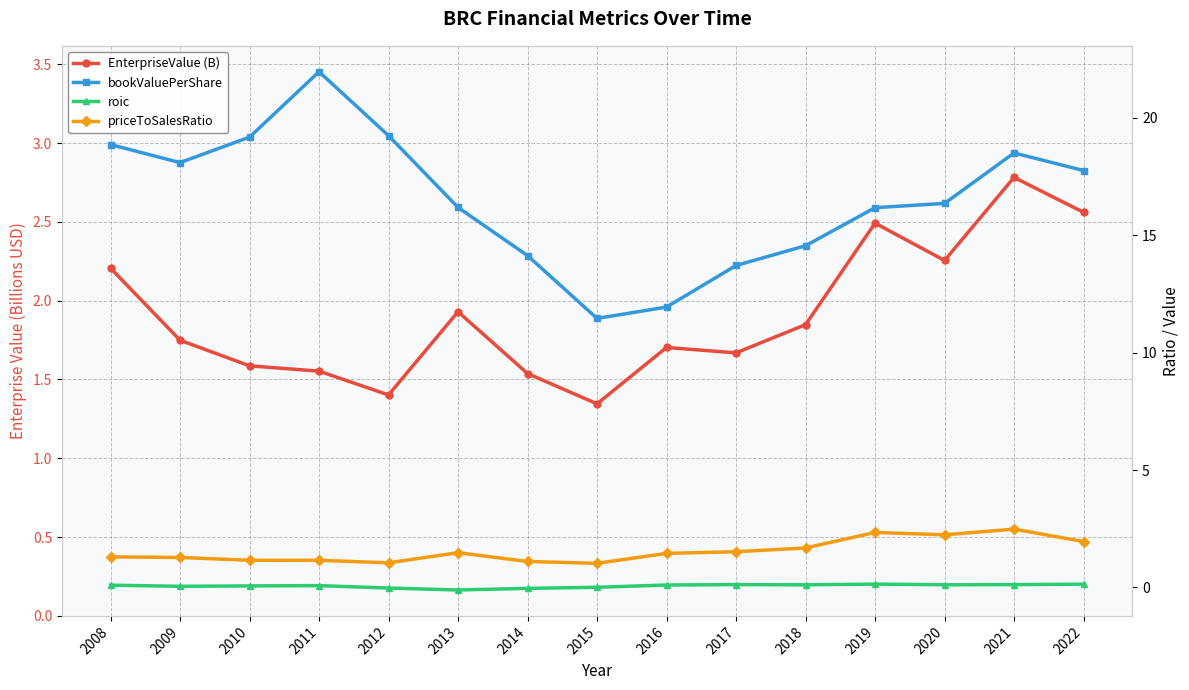

What is the maximum value for bookValuePerShare?

22.0